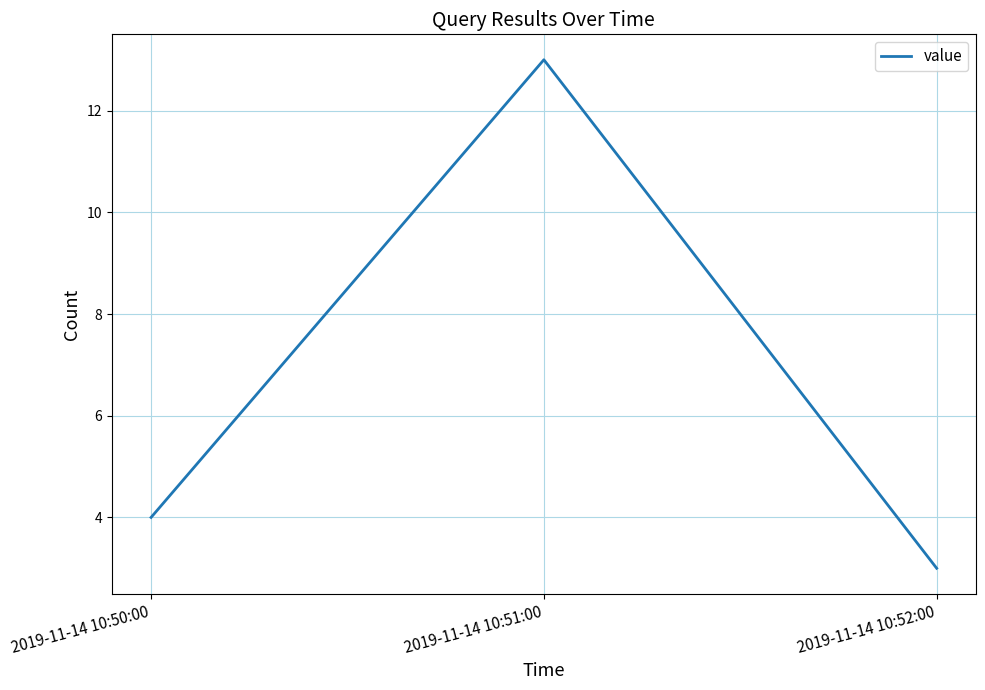

Count the values in the range 3 to 13.

3